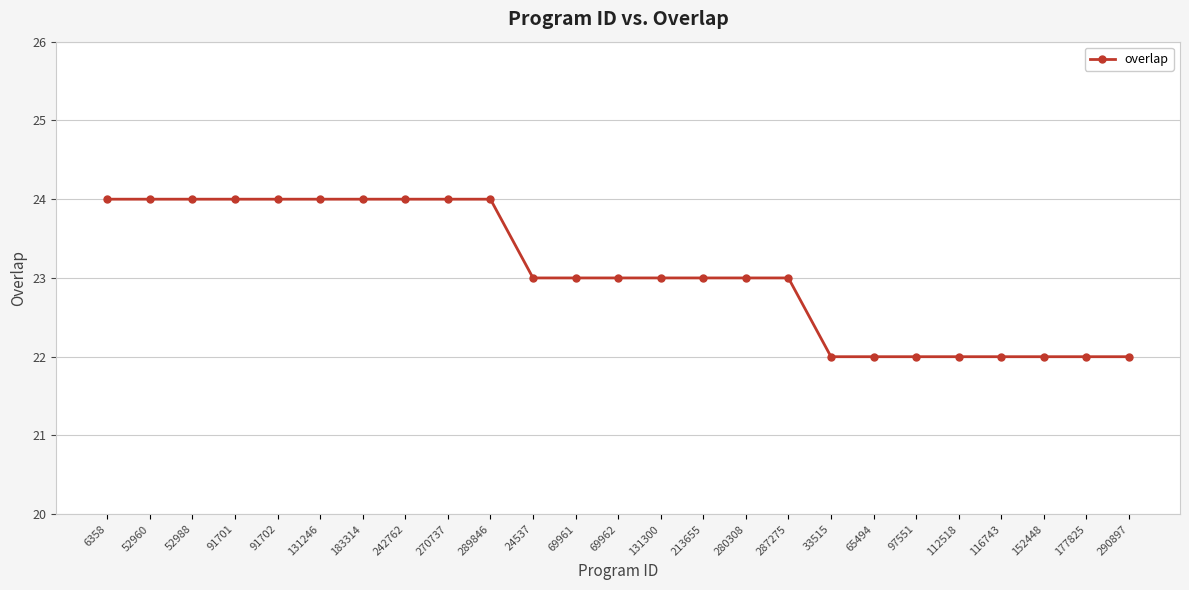

Reading left to right, list all the values displayed in this chart.

24	24	24	24	24	24	24	24	24	24	23	23	23	23	23	23	23	22	22	22	22	22	22	22	22